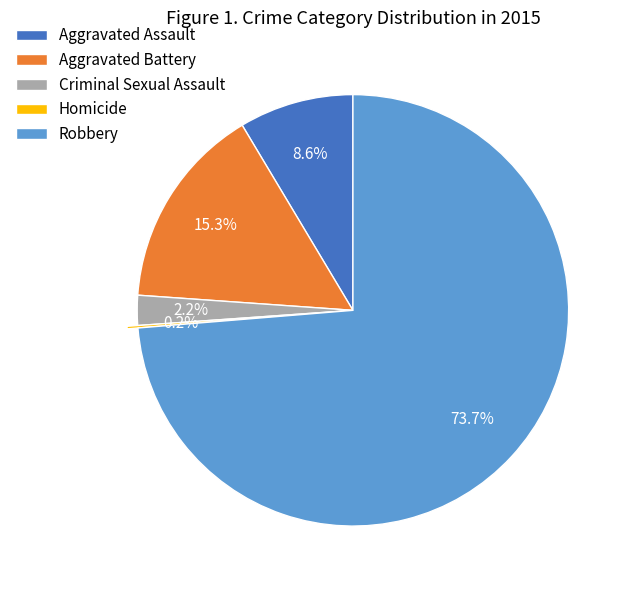

What percentage do Criminal Sexual Assault and Robbery together represent?

75.9%